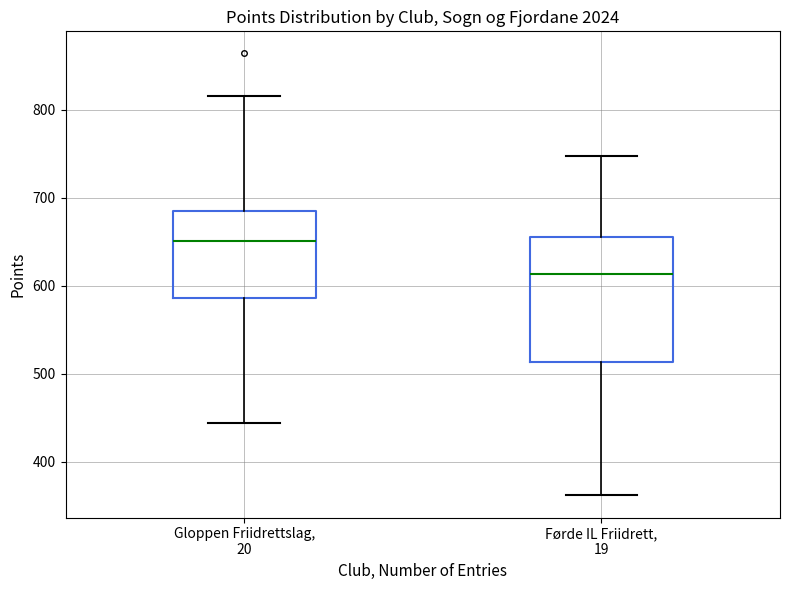

Where does the median line of the box for Førde IL Friidrett, 19 sit on the y-axis? The values are not printed on the chart, so give them approximately, as read against the axis.

610